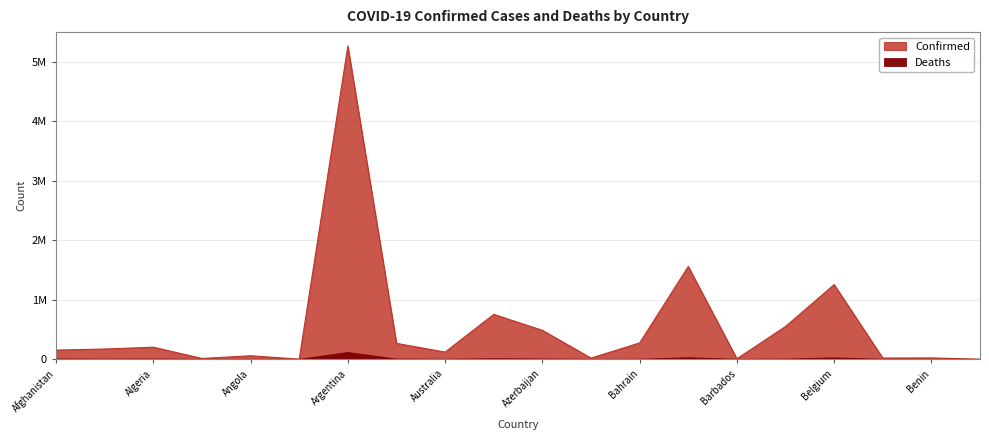

Is the value of Deaths at Benin greater than the value of Confirmed at Bhutan?

No